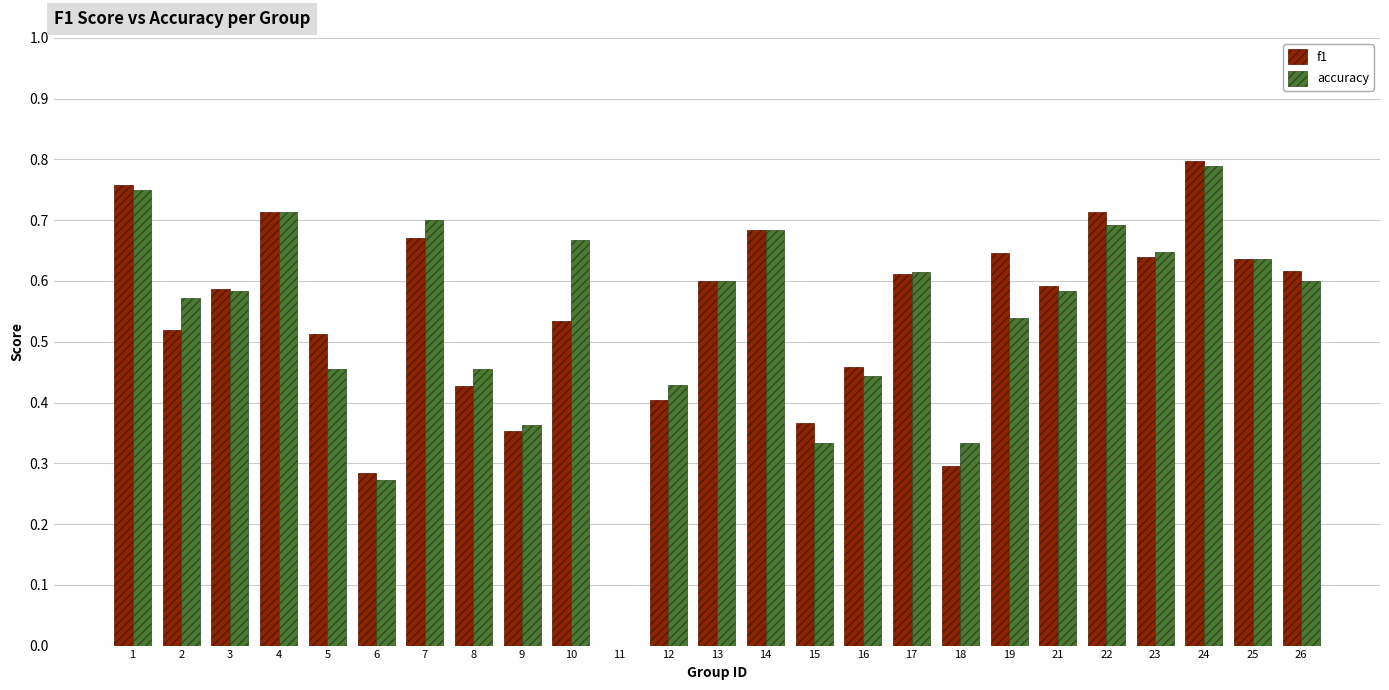

What are all the series names shown in the legend?

f1, accuracy